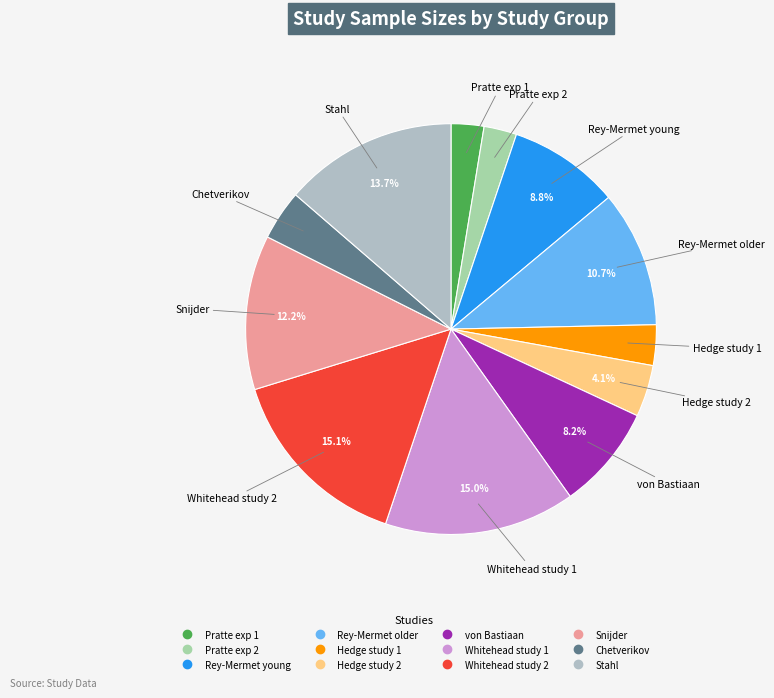

What portion of the pie excludes Rey-Mermet young?

91.2%